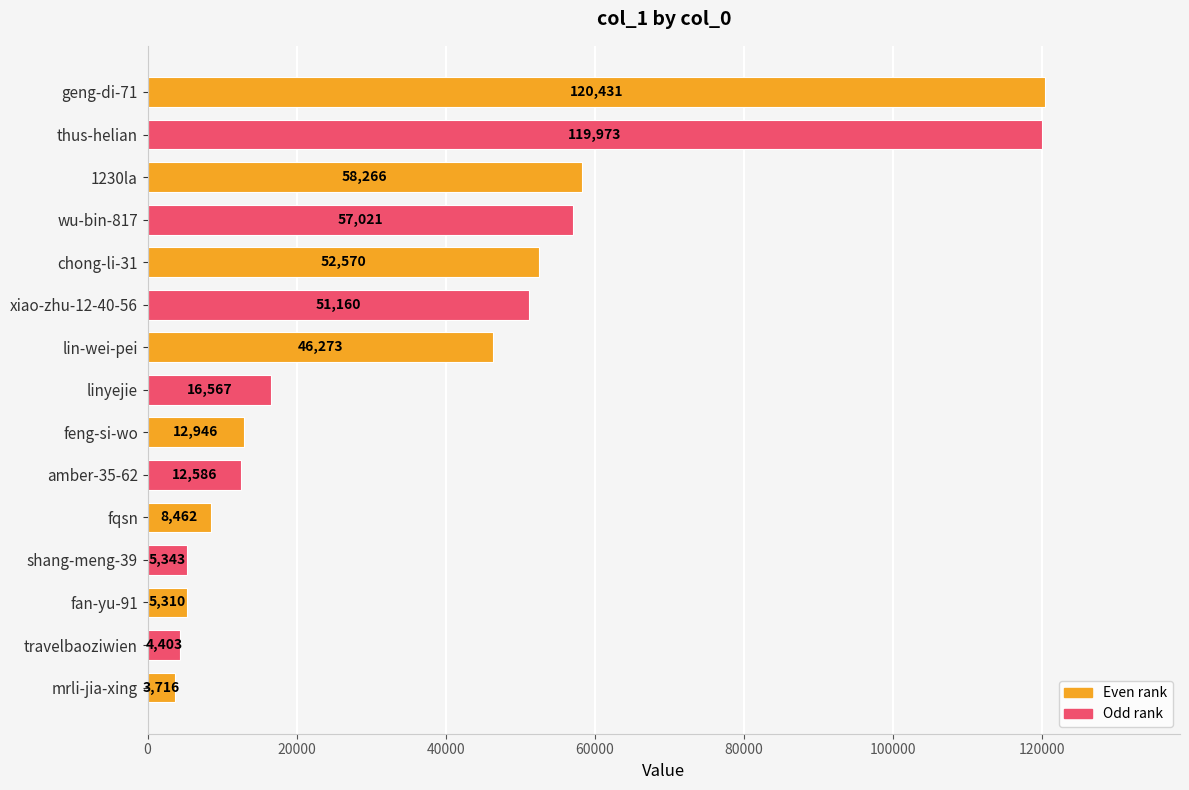

What is the minimum value shown in the chart?

3716